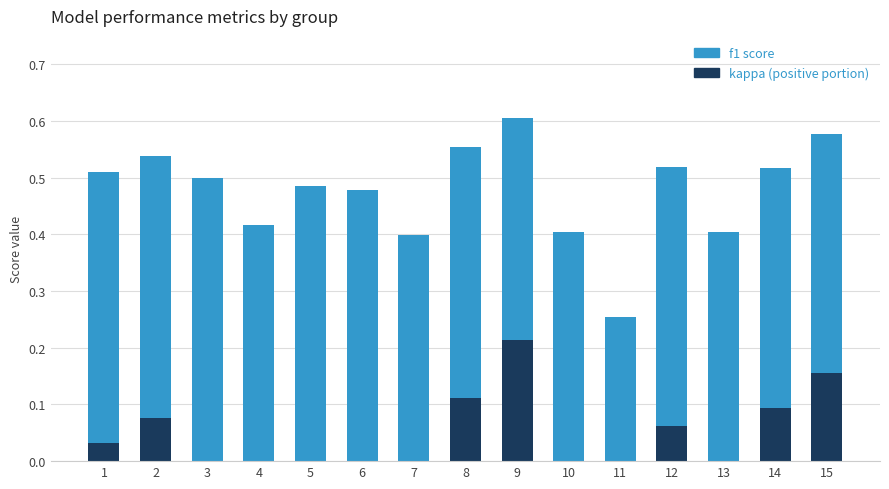

At which label does kappa (positive portion) reach its peak?

9